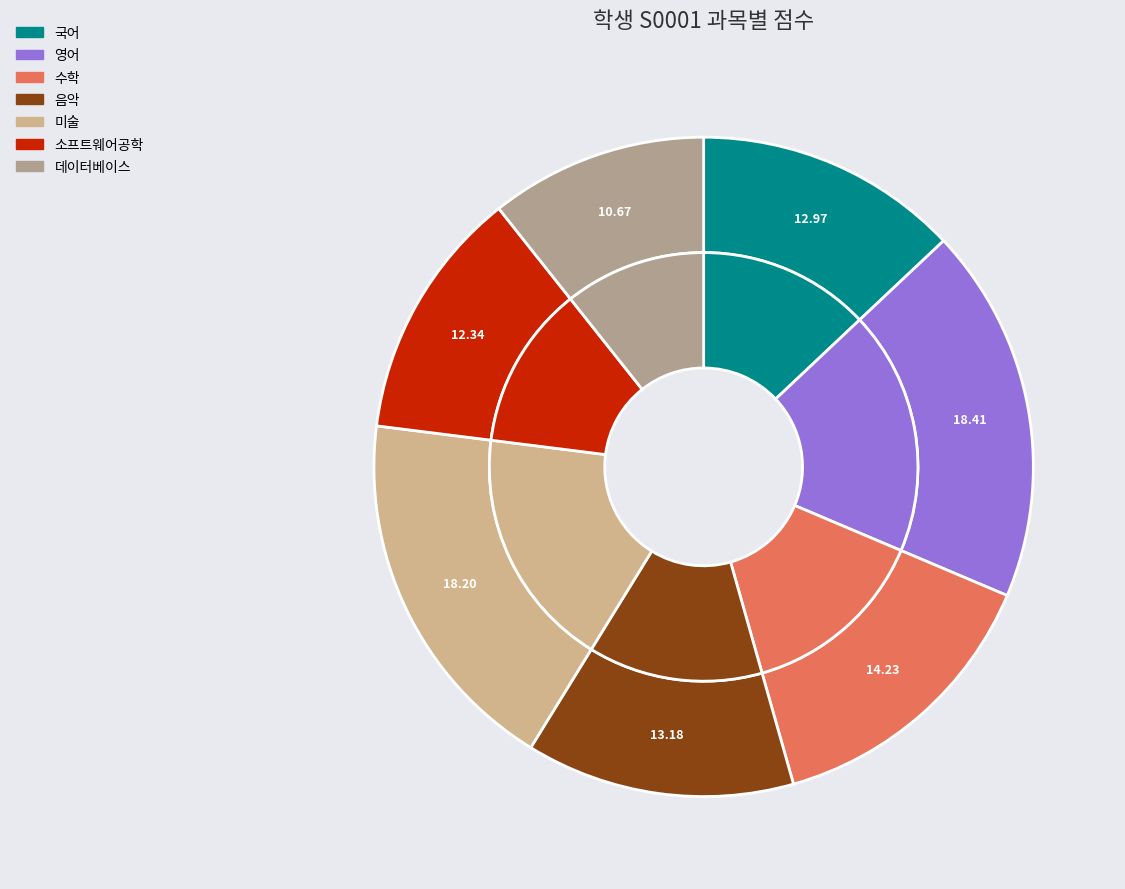

The 음악 slice represents 13% of the pie. True or false?

True